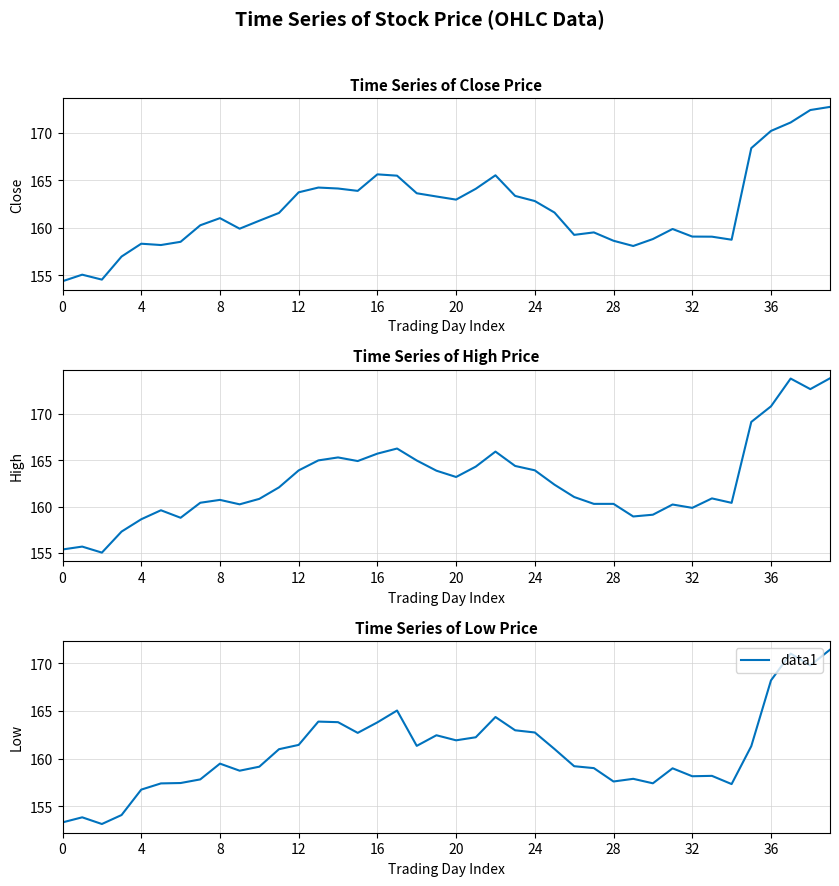

True or false: High has more than 1 points higher than both neighbors.

True